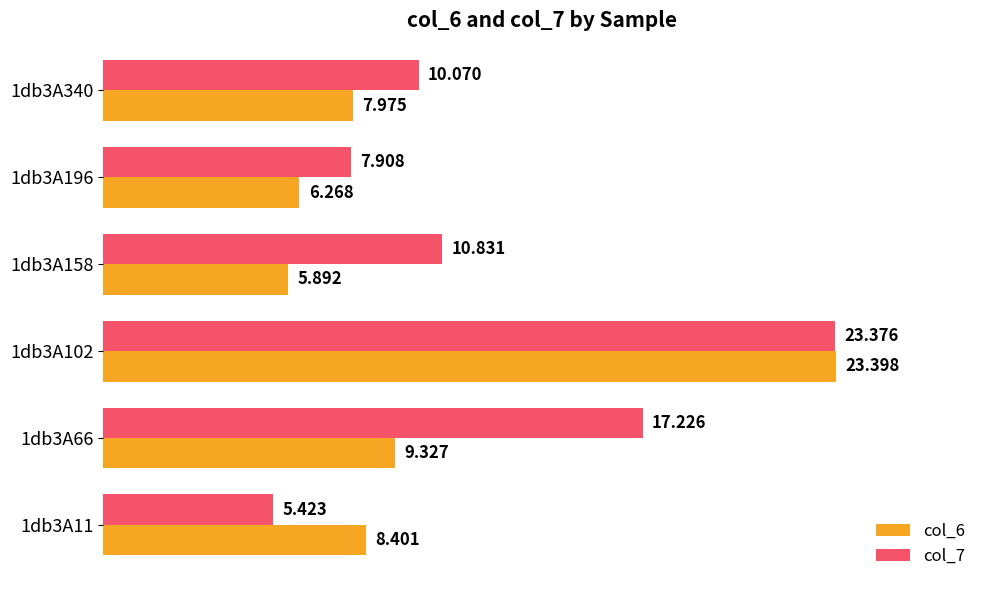

Is the value of col_6 at 1db3A340 greater than the value of col_7 at 1db3A102?

No